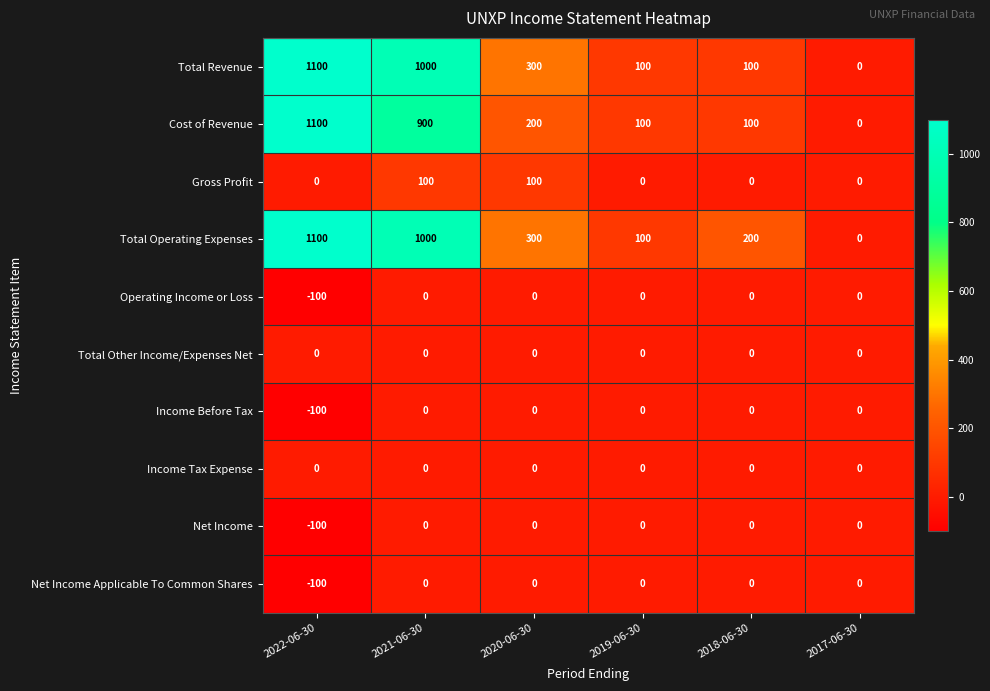

How many categories are shown in the chart?

6